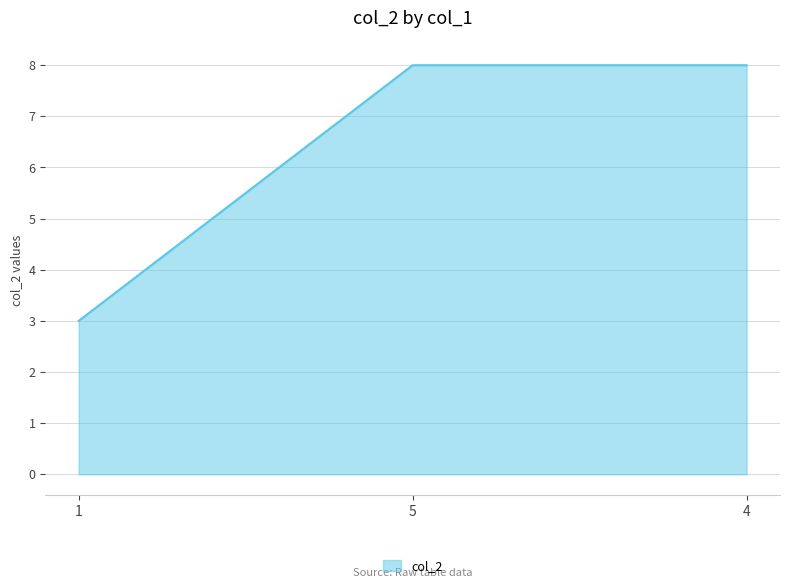

Reading left to right, list all the values displayed in this chart.

3	8	8